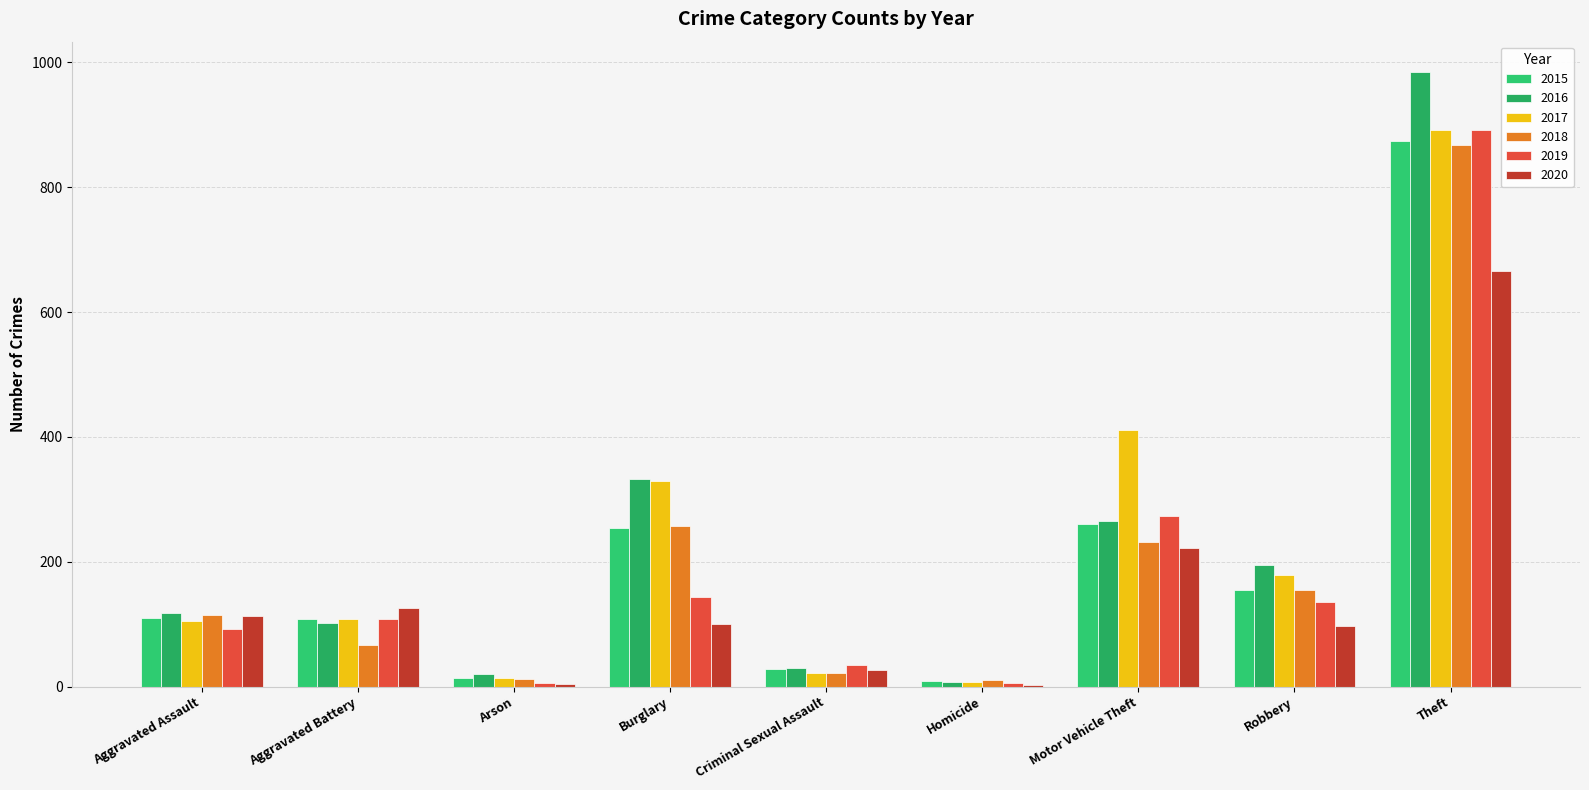

At which label is 2016 closest to 495?

Burglary